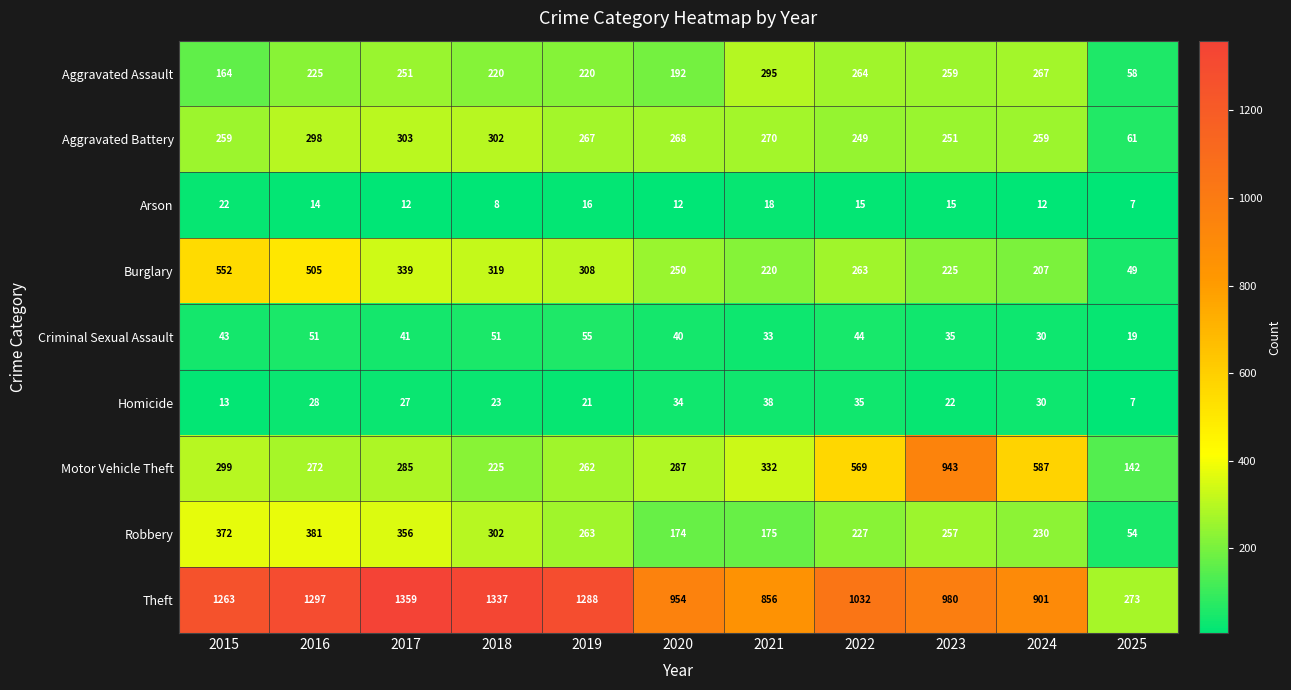

What is the total value across all series at 2025?

670